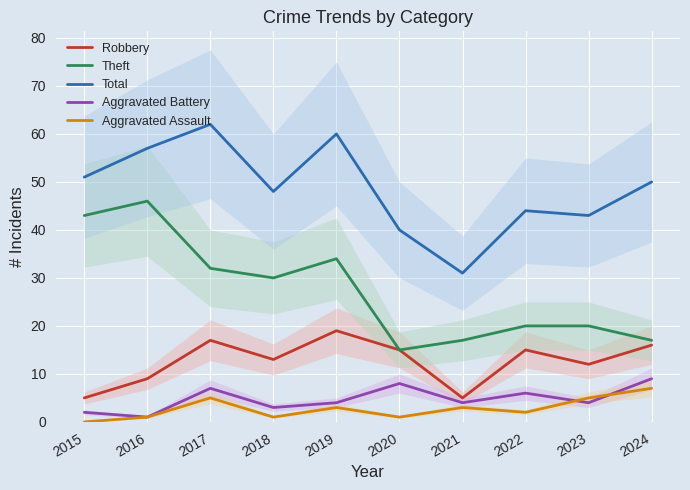

At how many categories does at least one series exceed 30?

10